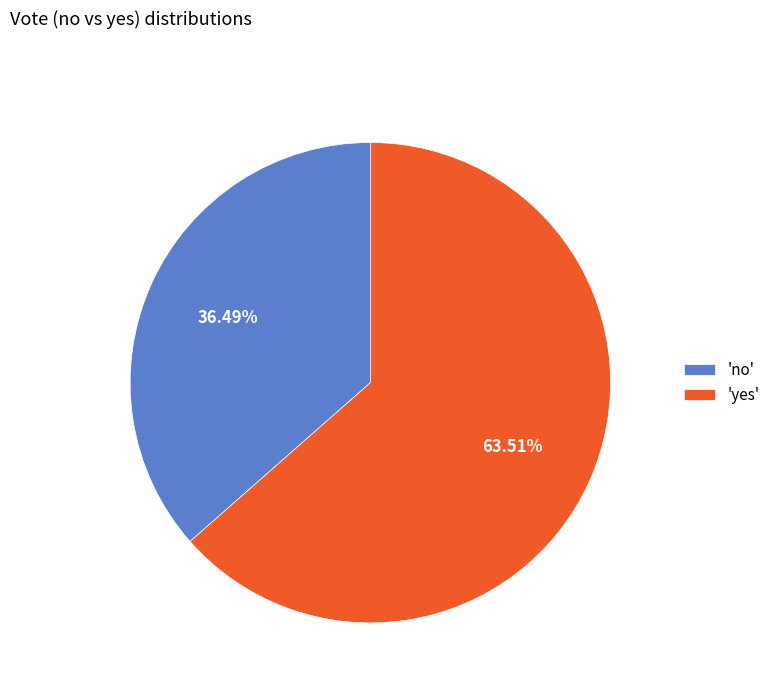

What is the smallest slice in the pie chart?

'no'